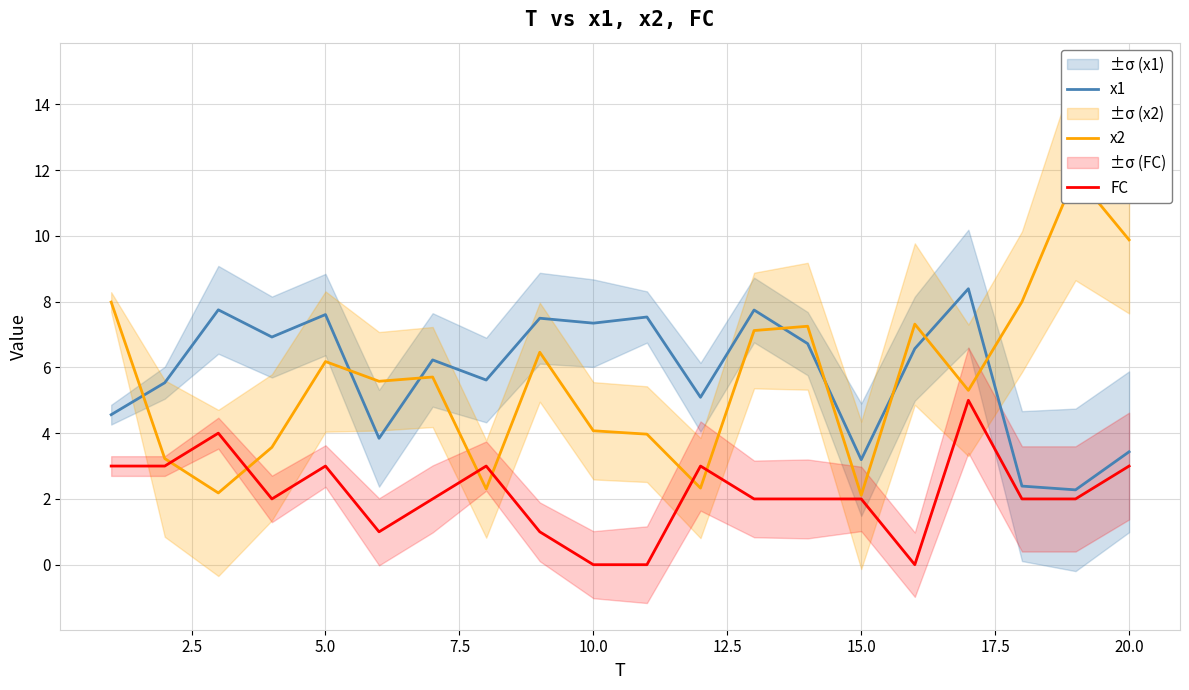

What is the lowest value of the x1 series?

2.3